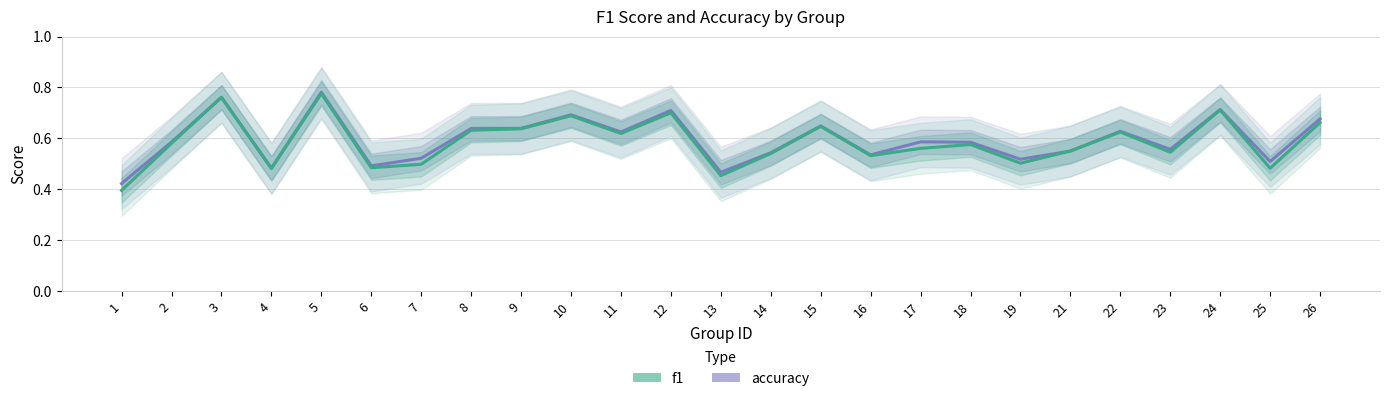

What is the value of the accuracy point at the 18th from the left?

0.6